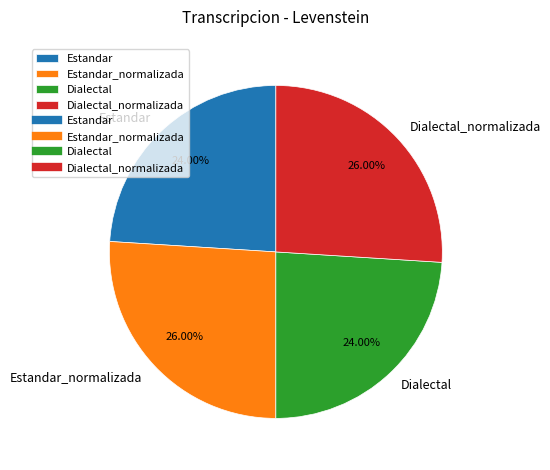

Is the sum of Estandar_normalizada and Dialectal_normalizada greater than half?

Yes